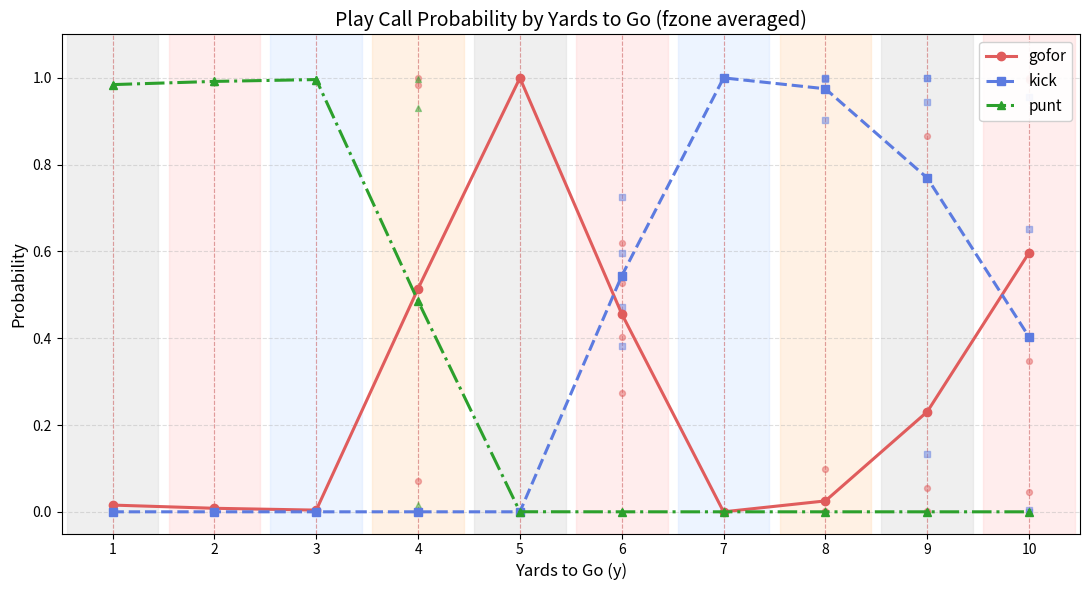

Which series has the widest spread of Y values?

kick